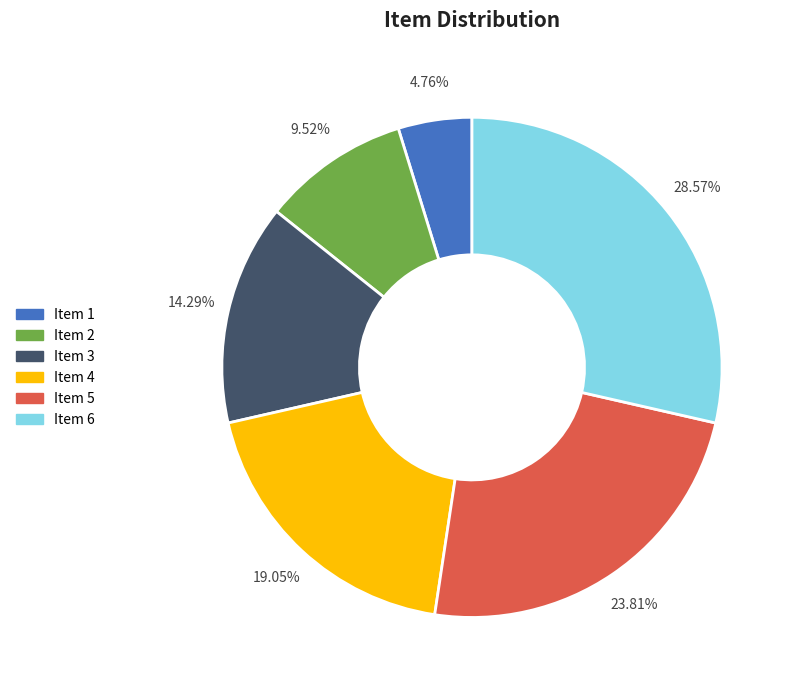

Rank the categories by value from lowest to highest.

Item 1, Item 2, Item 3, Item 4, Item 5, Item 6